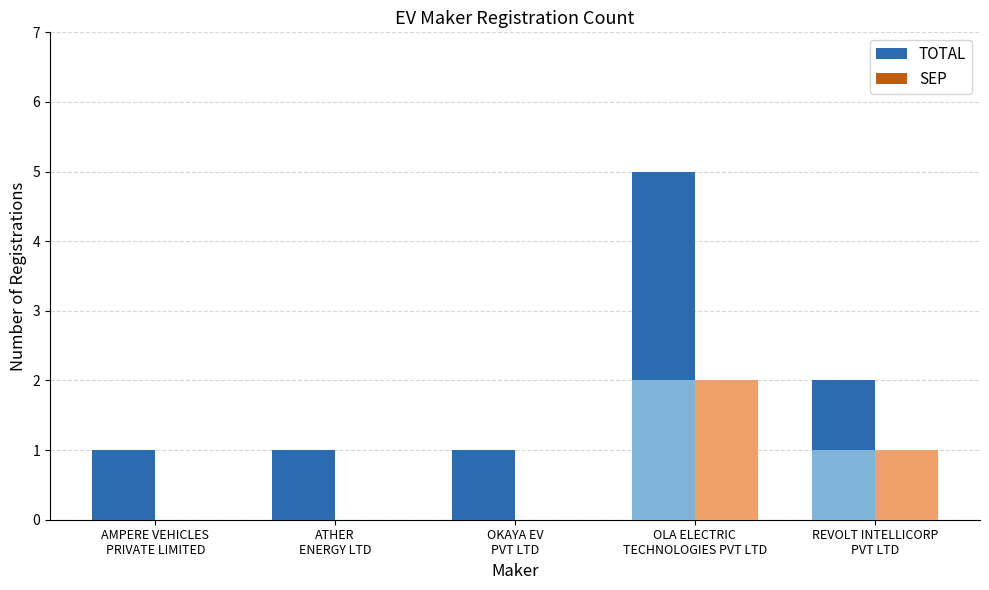

Which category has the lowest value across all series?

AMPERE VEHICLES
PRIVATE LIMITED